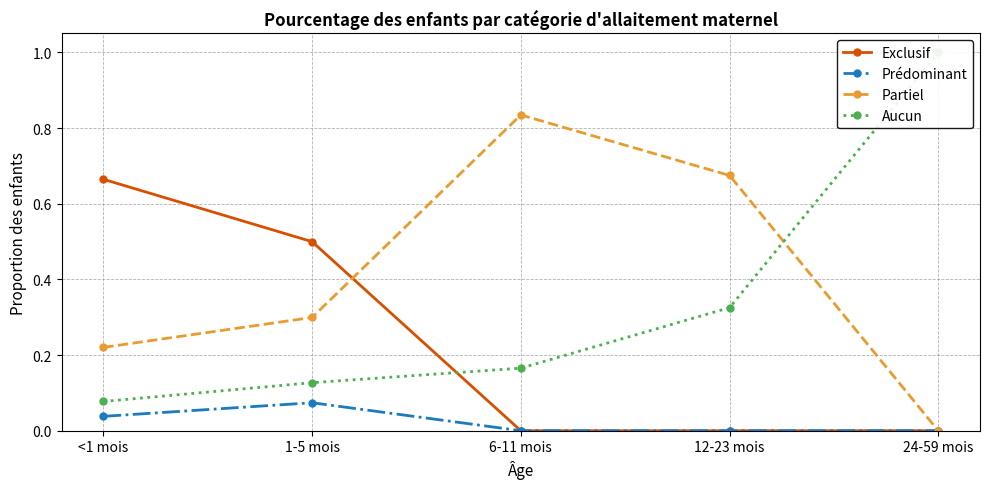

Which series has the largest total across all categories?

Partiel